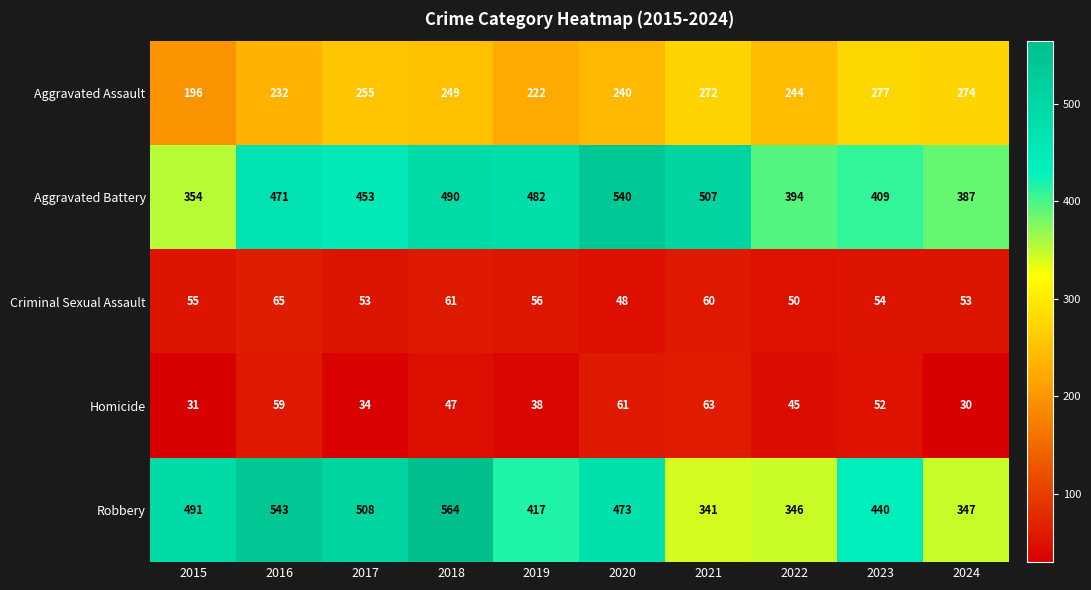

Between 2016 and 2020, which series saw the biggest shift?

Robbery